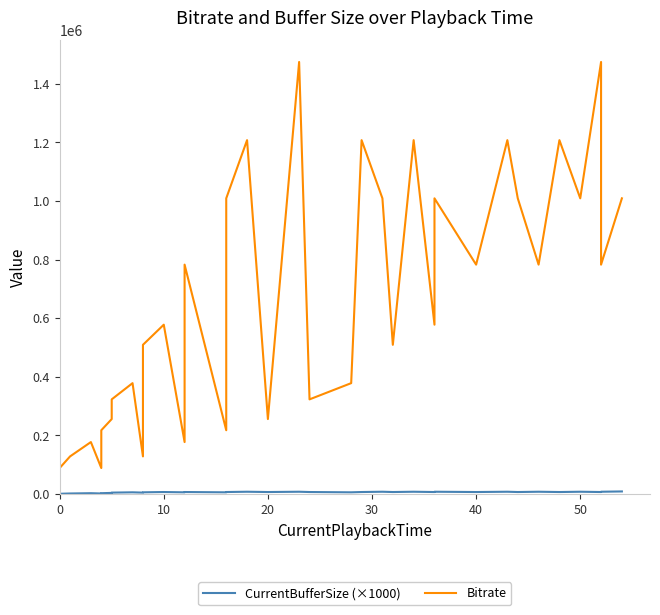

Is it true that CurrentBufferSize (×1000) equals 0 at 0?

True